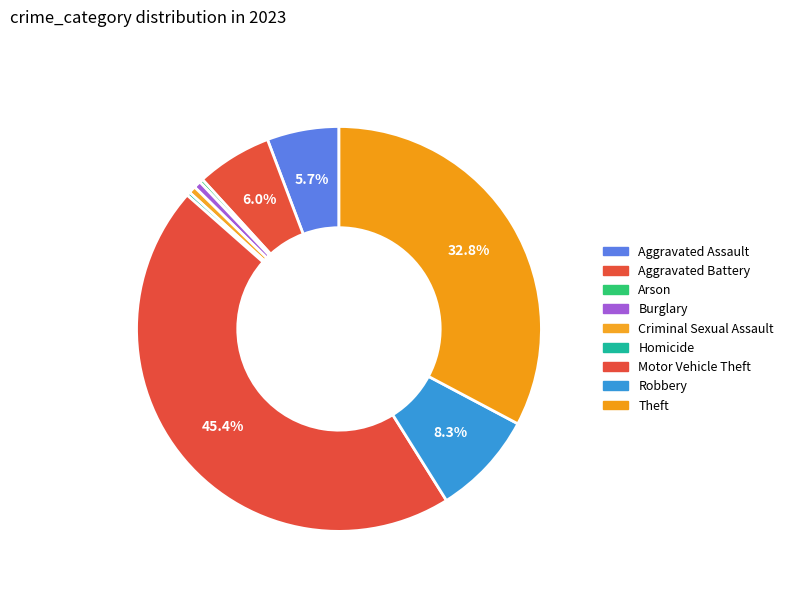

How many segments does this pie chart have?

9